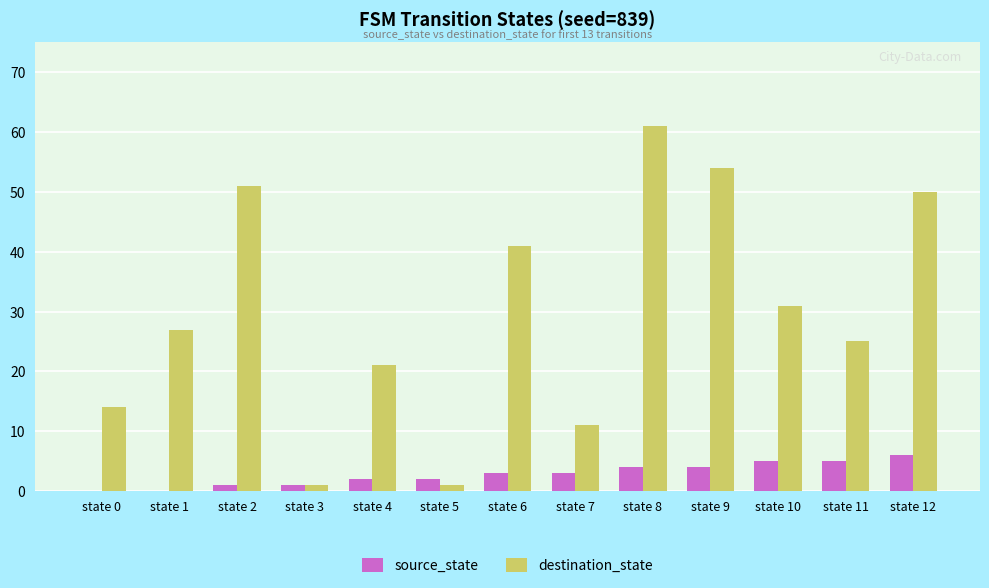

What are all the series names shown in the legend?

source_state, destination_state